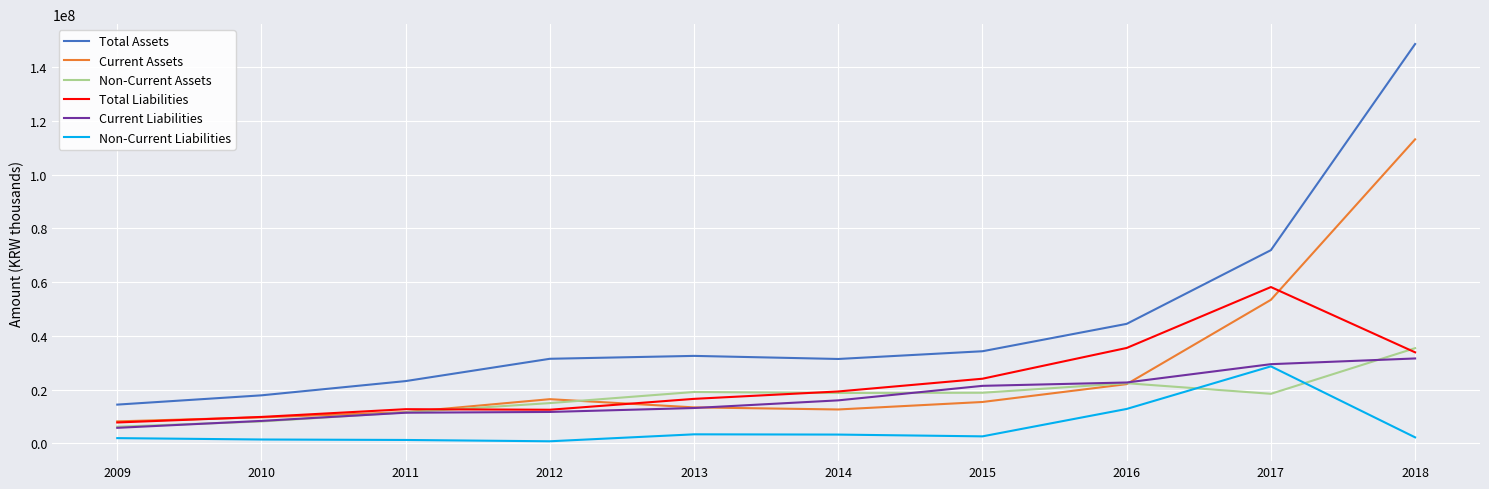

Is the value of Current Assets at 2013 greater than the value of Total Liabilities at 2017?

No